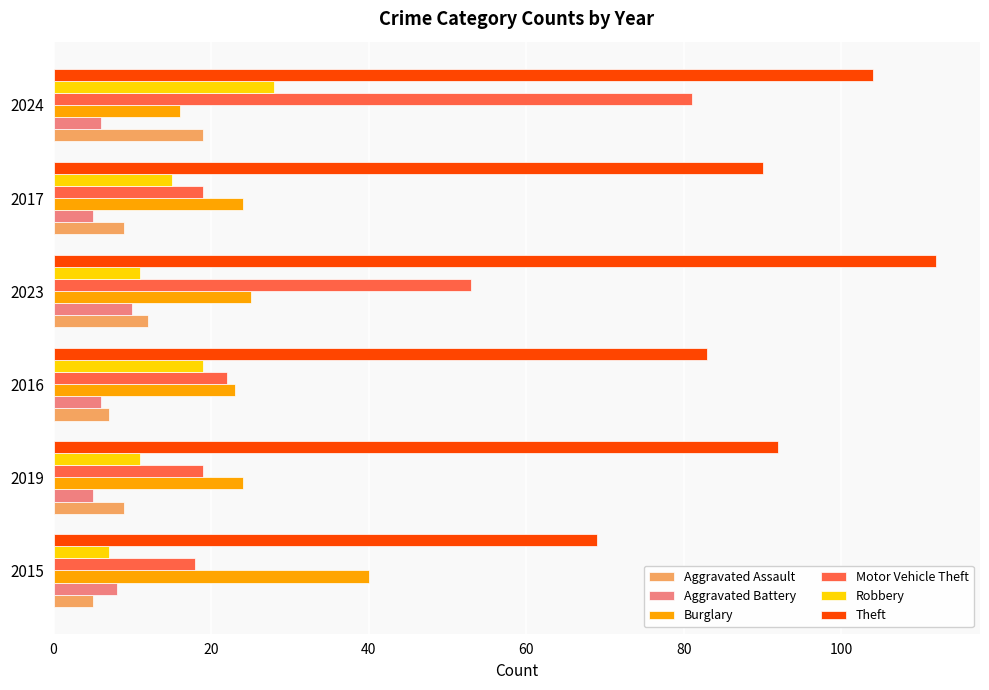

Is the value of Aggravated Battery at 2019 greater than the value of Motor Vehicle Theft at 2019?

No